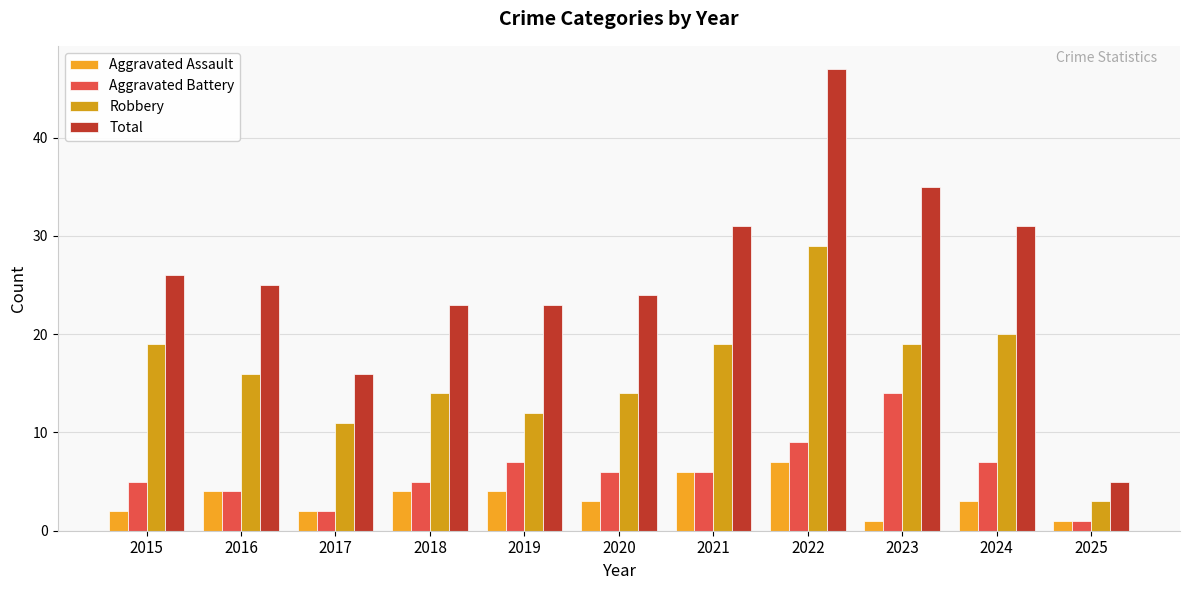

How many bars are there in each group?

4